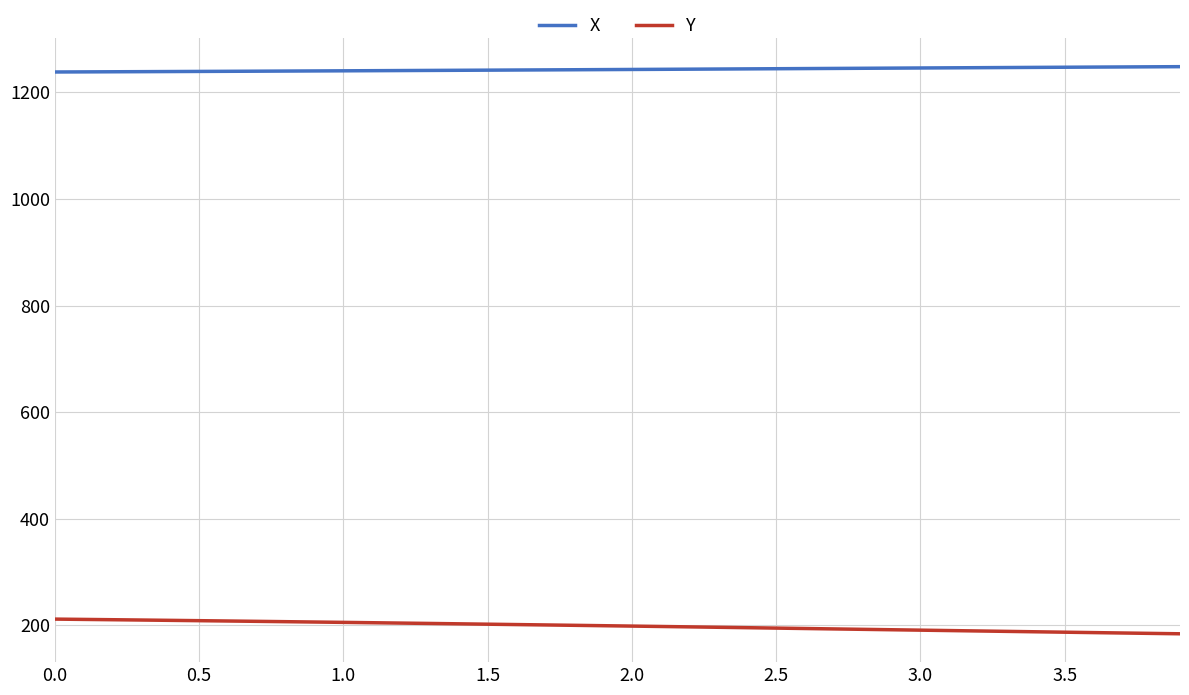

True or false: Y and X cross at least once.

False